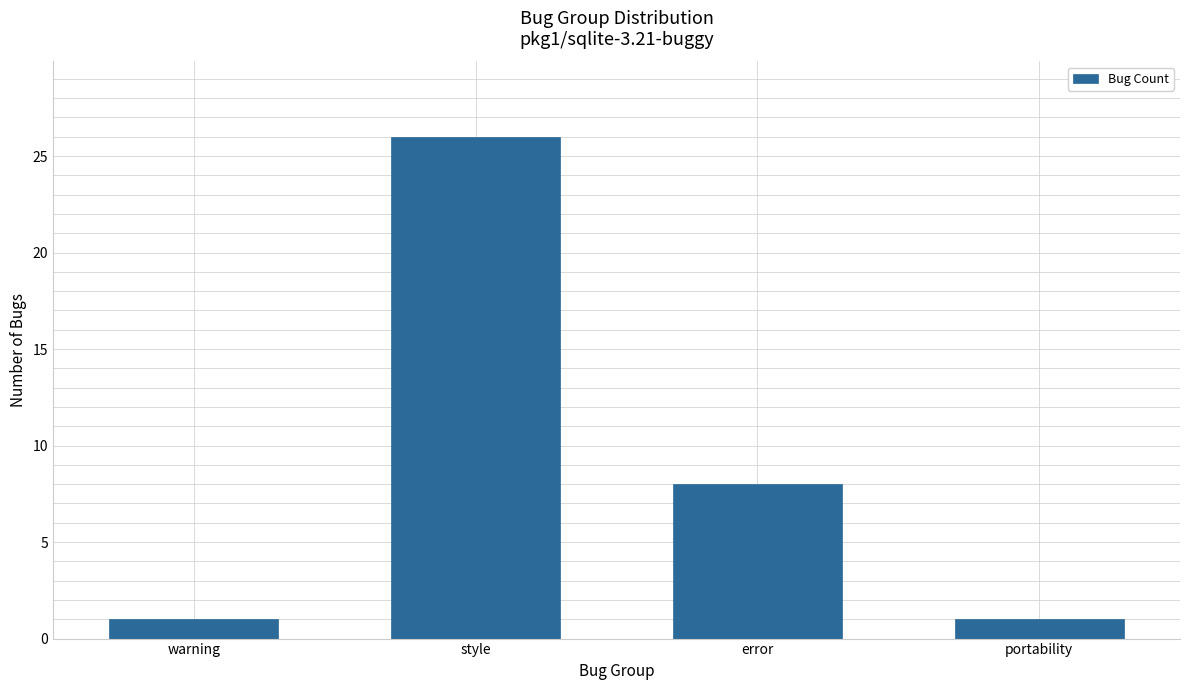

At which label is the value closest to 13?

error